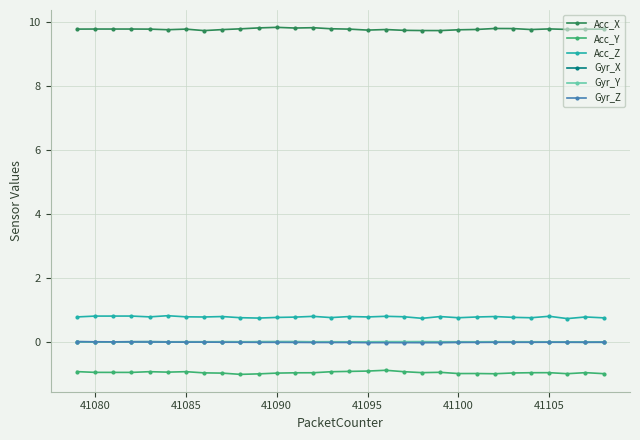

What are all the series names shown in the legend?

Acc_X, Acc_Y, Acc_Z, Gyr_X, Gyr_Y, Gyr_Z